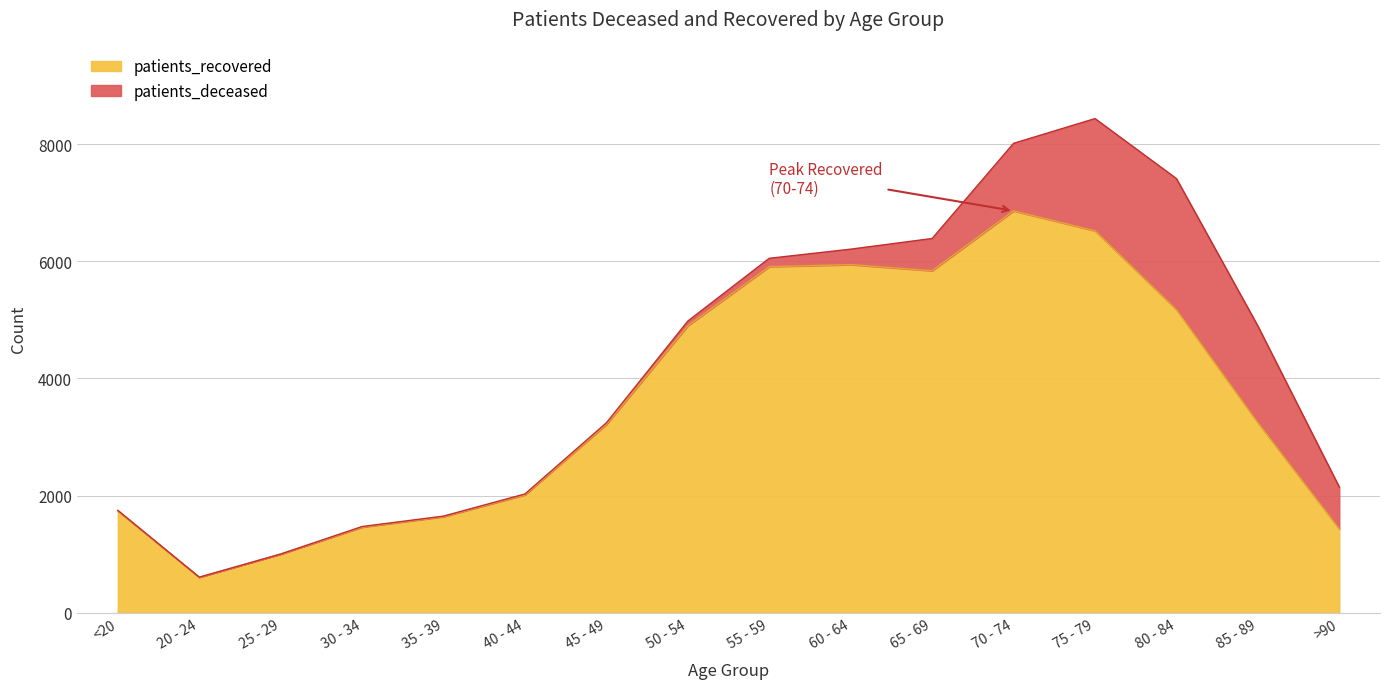

How many points are higher than both their immediate neighbors (excluding endpoints)?

2